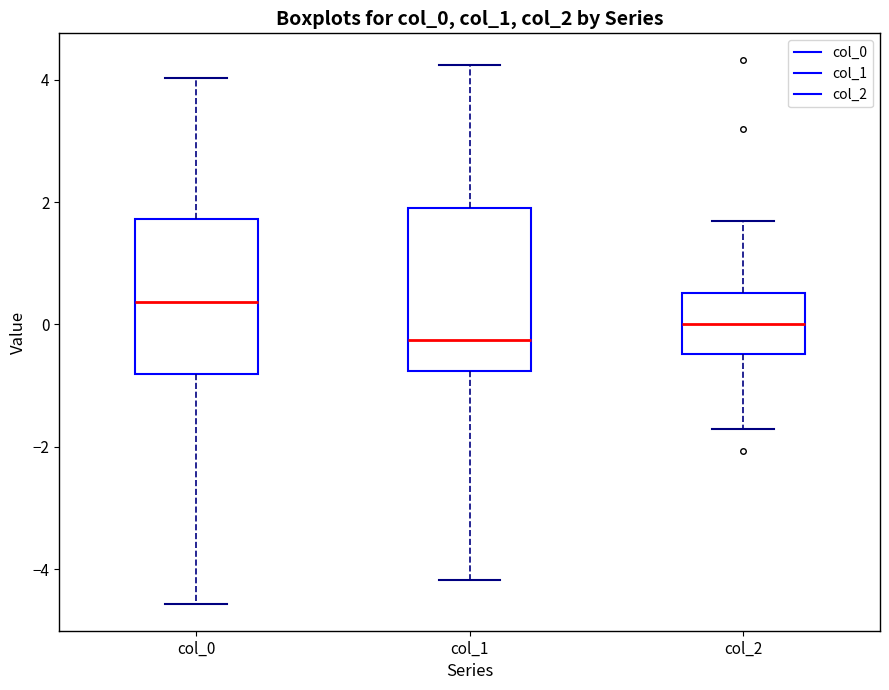

Reading left to right, transcribe this box plot: for each box, give where its median line is, the range the box spans, and where its two whiskers end, as read against the y-axis. The values are not printed on the chart, so give them approximately, as read against the axis.

col_0: median 0.4, box -0.8 to 1.8, whiskers -4.6 to 4.0
col_1: median -0.2, box -0.8 to 2.0, whiskers -4.2 to 4.2
col_2: median 0.0, box -0.4 to 0.6, whiskers -1.8 to 1.6